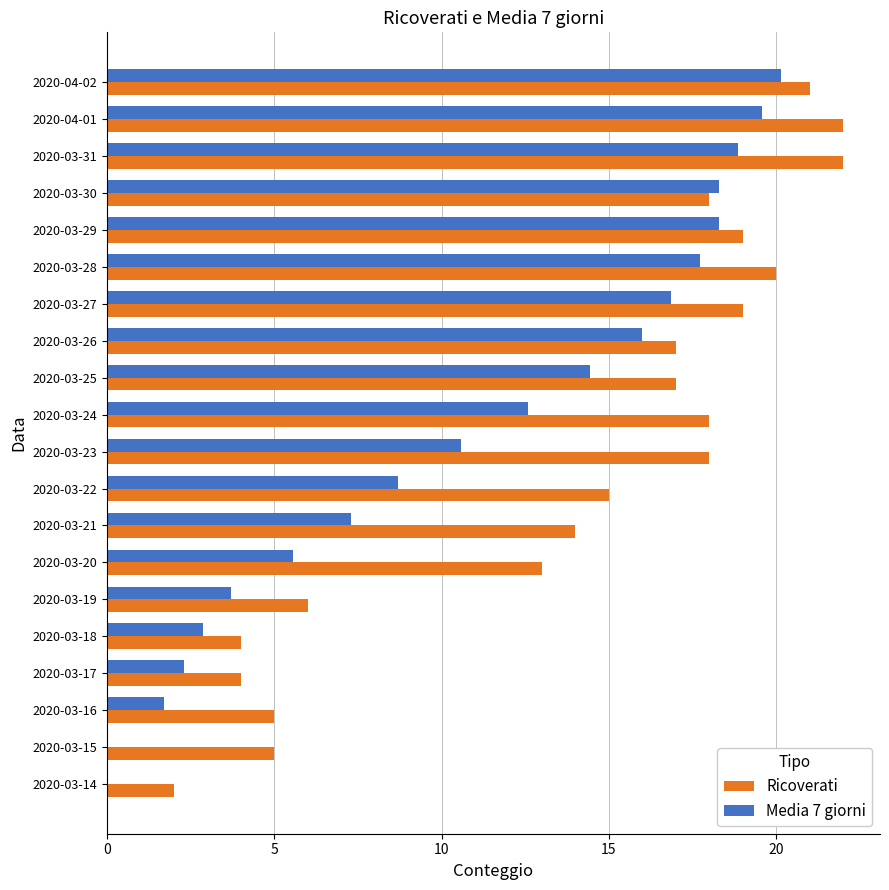

What is the maximum value for Media 7 giorni?

20.1